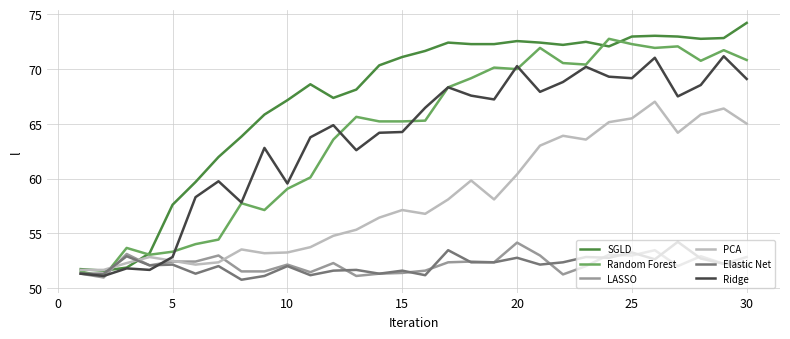

Which series has the largest total across all categories?

SGLD